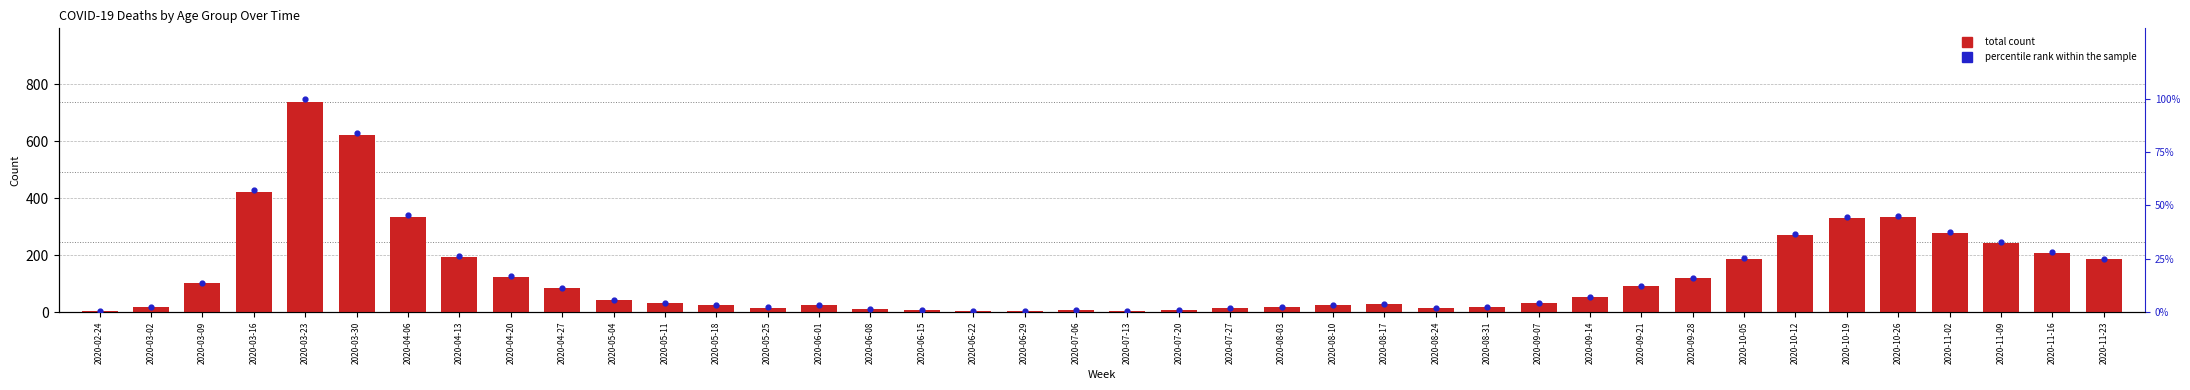

What is the total value across all series at 2020-05-25?

18.2